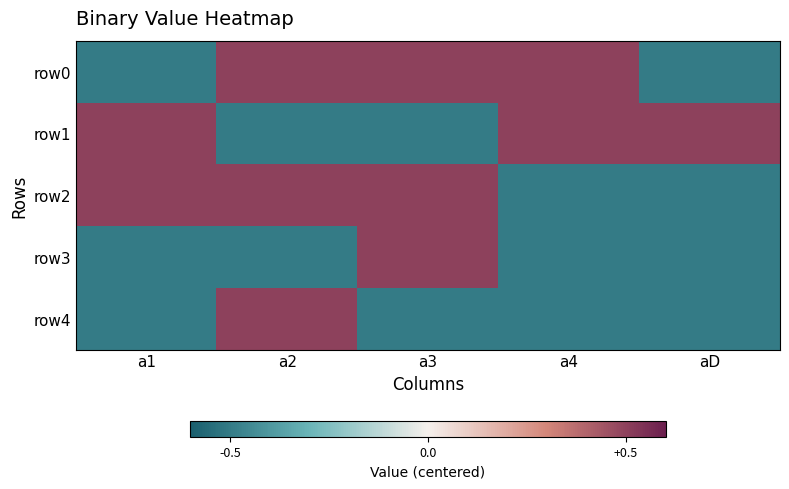

Which series changed the most between a2 and aD?

row0